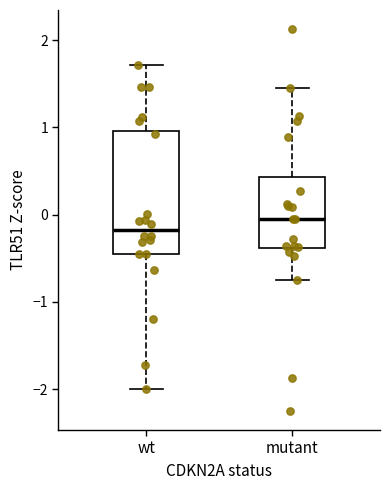

Which box is the tallest, from its lower edge to its upper edge?

wt